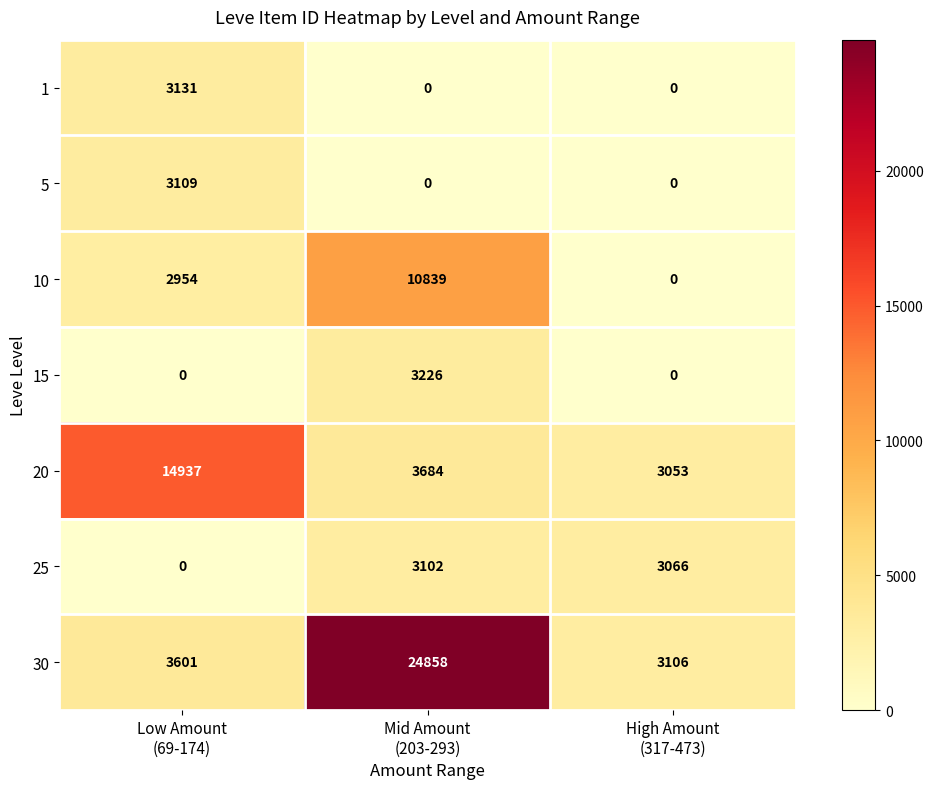

Which series has the widest spread of values?

30